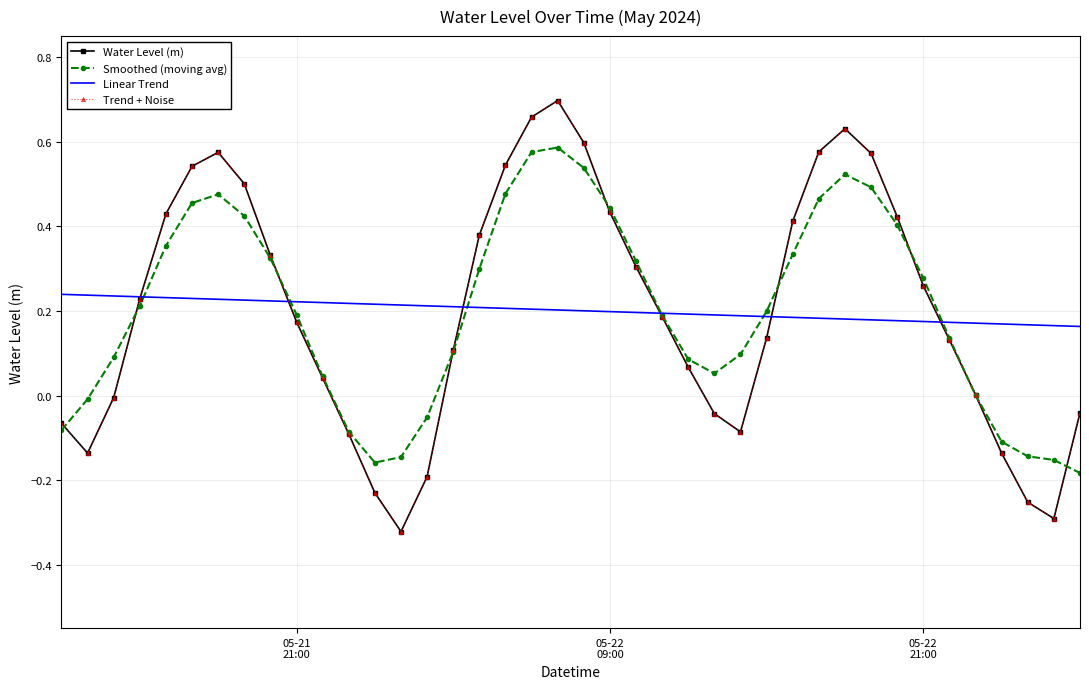

How many series are shown in this chart?

4